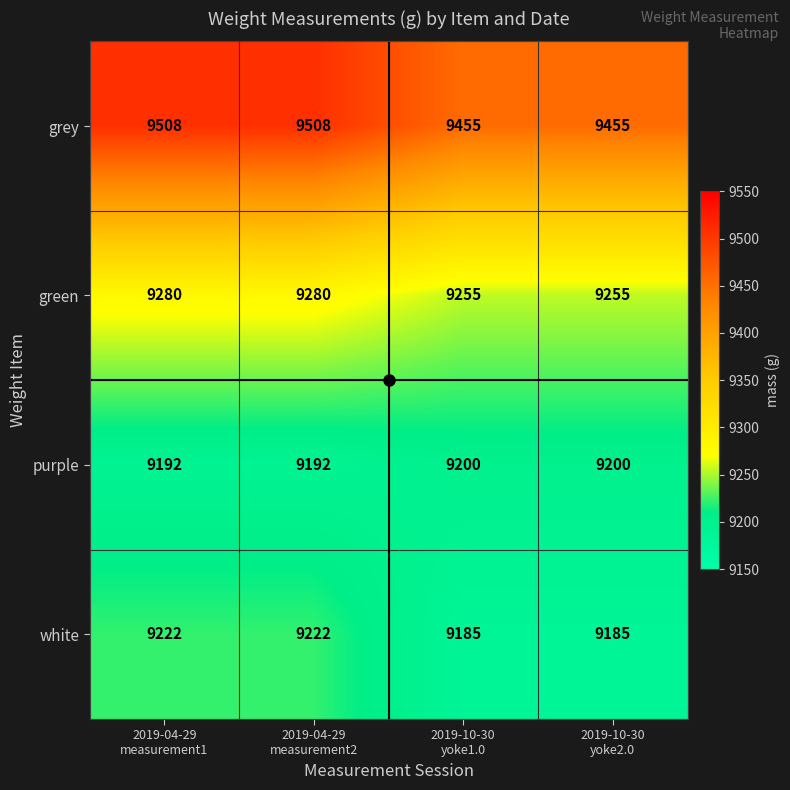

Which series has the largest range (max minus min)?

grey